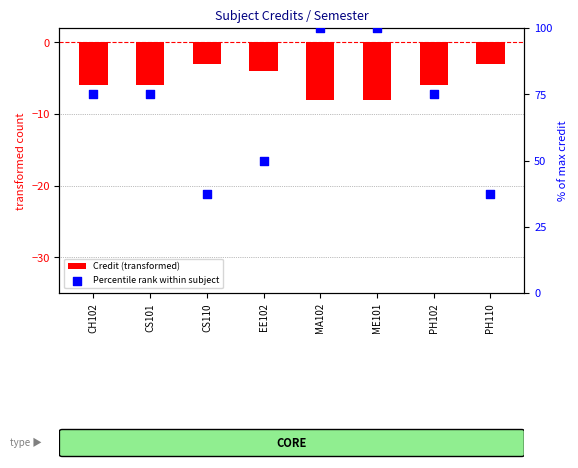

What is the total value across all series at MA102?

92.0